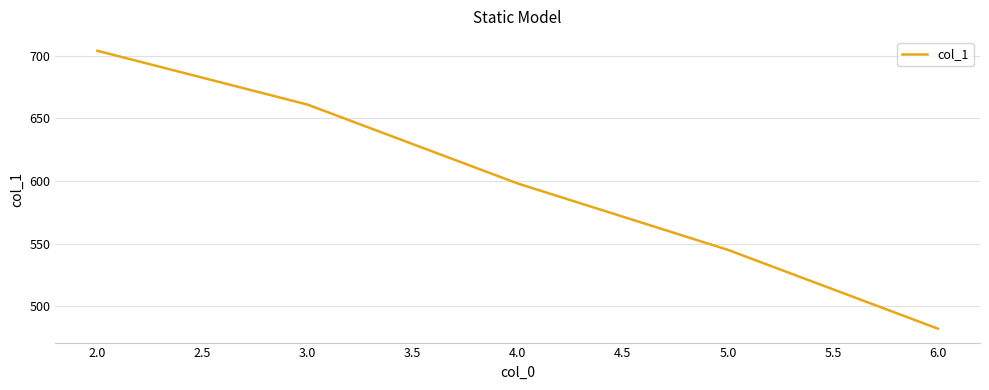

Does the chart have visible grid lines?

Yes